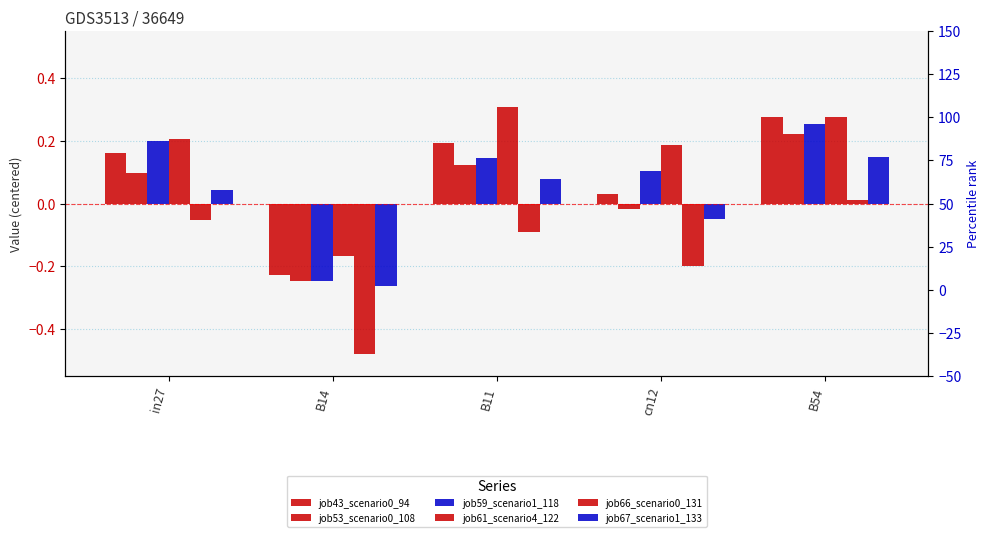

How many bars are there in each group?

6